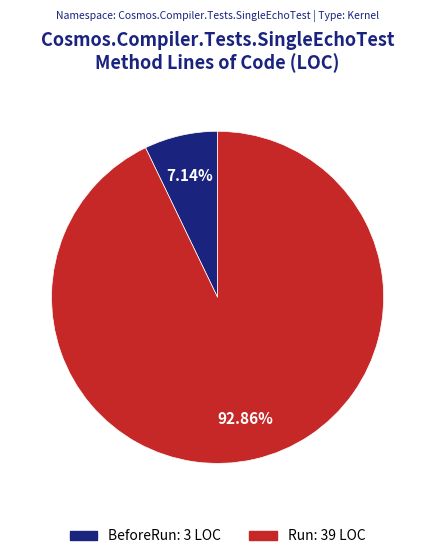

To the nearest percent, what is the combined percentage of BeforeRun and Run?

100%